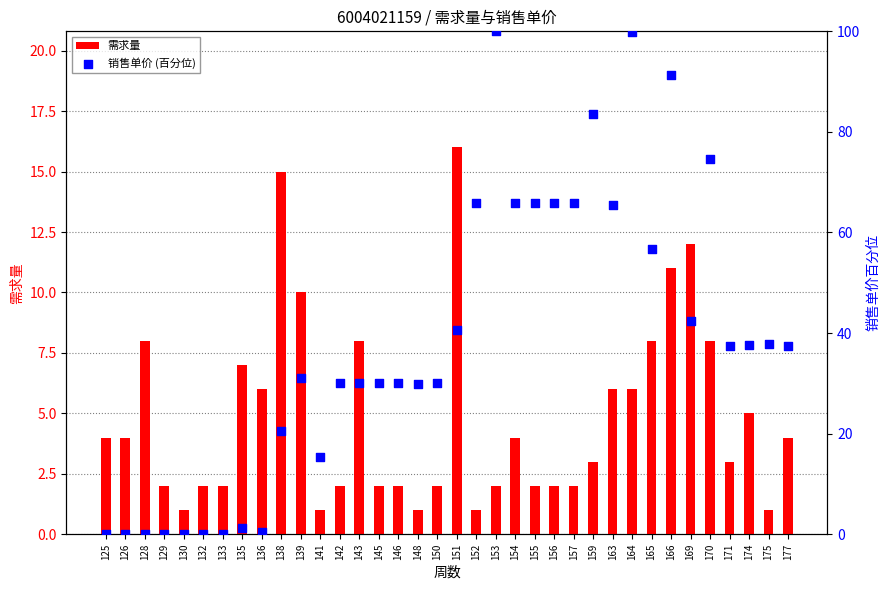

What are all the series names shown in the legend?

需求量, 销售单价 (百分位)